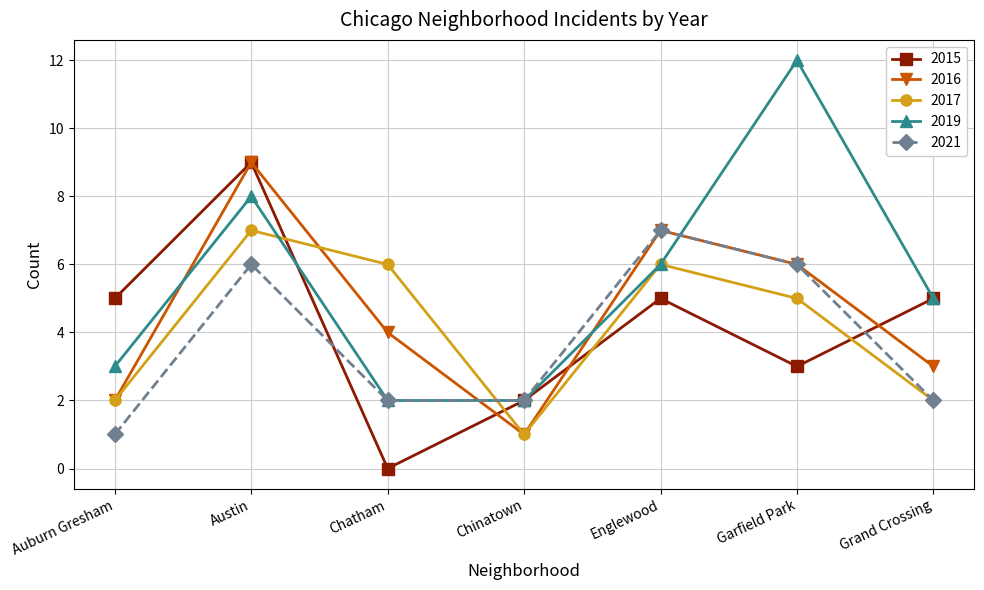

At which label does 2021 first exceed 2?

Austin